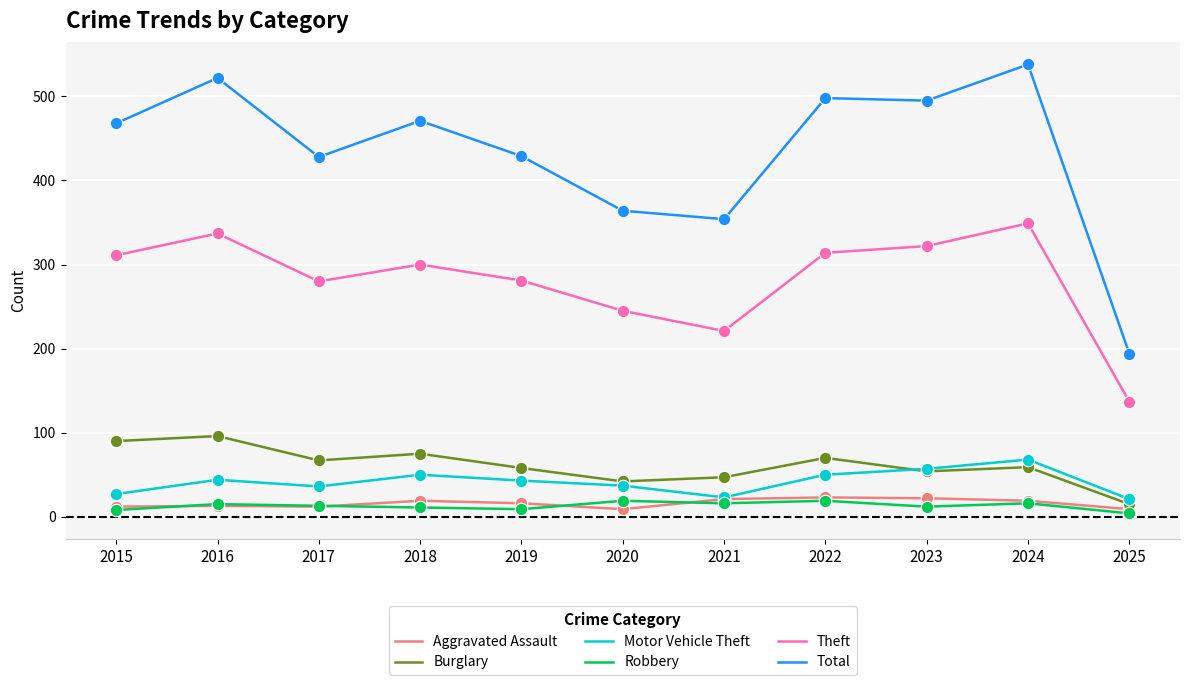

Which series has the largest range (max minus min)?

Total